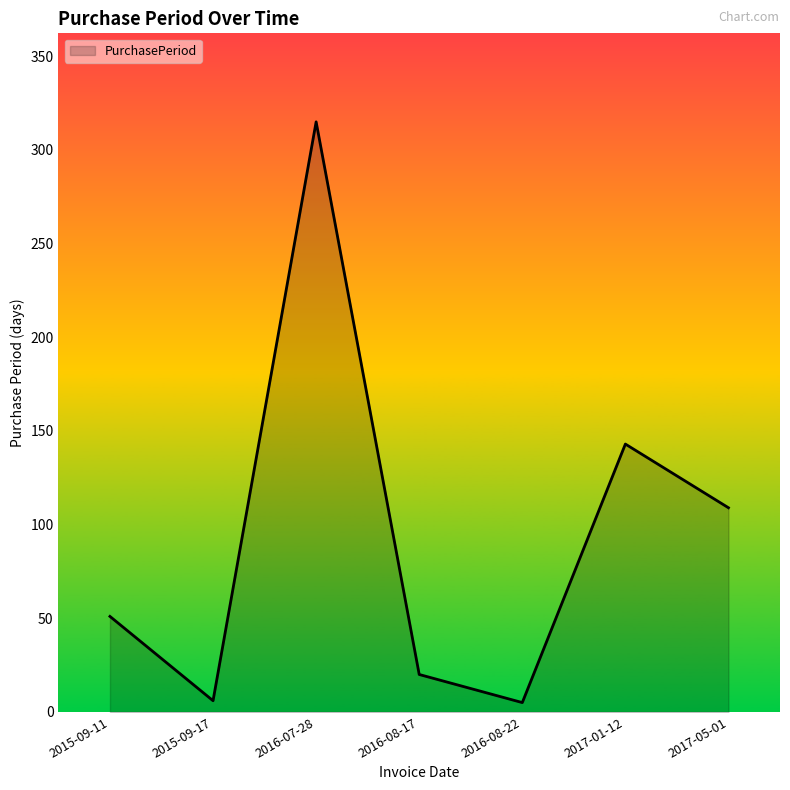

What position from the left is 2016-07-28?

3